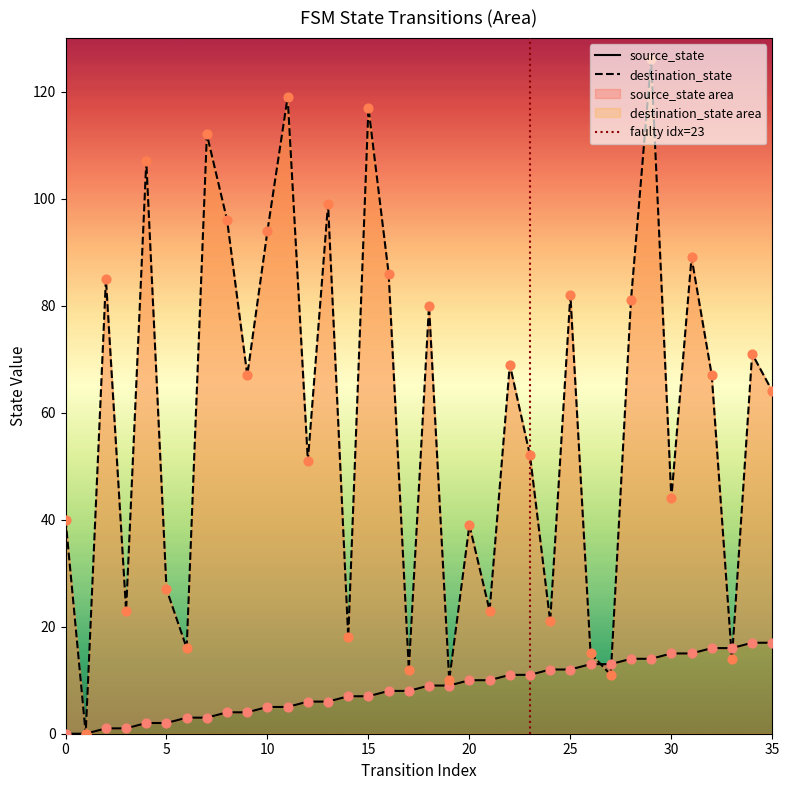

What are all the series names shown in the legend?

source_state, destination_state